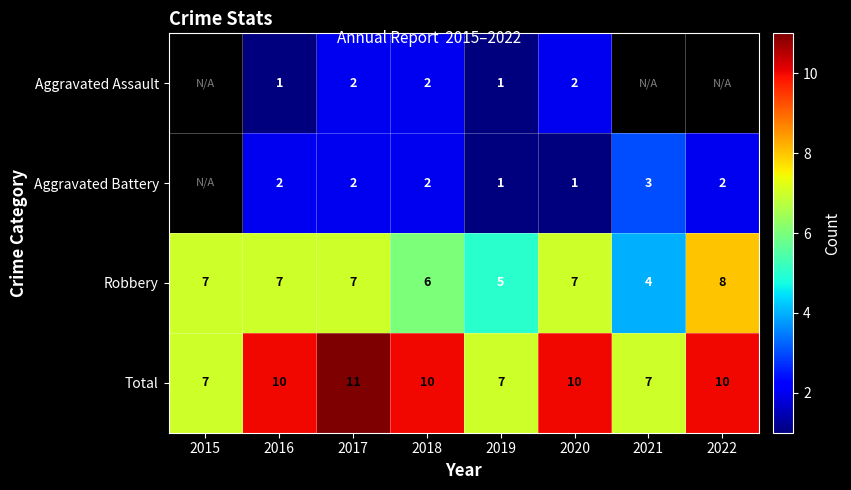

The Total series shows 10 at 2016. True or false?

True